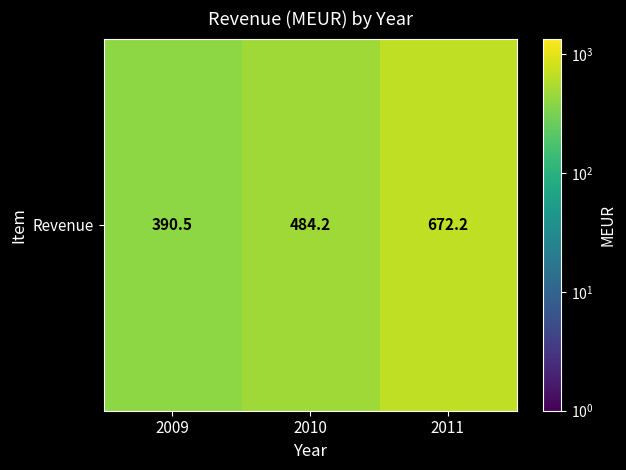

Rank the categories by value from highest to lowest.

2011, 2010, 2009